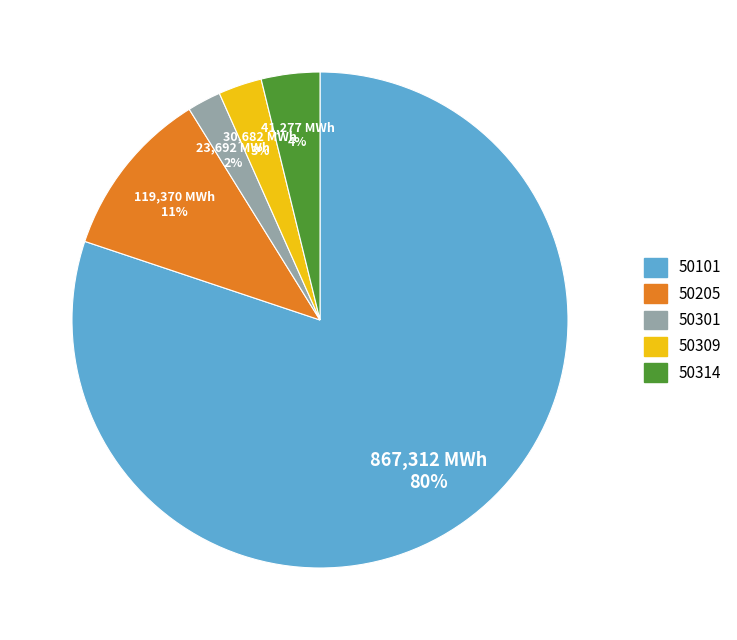

How many slices are in this pie chart?

5